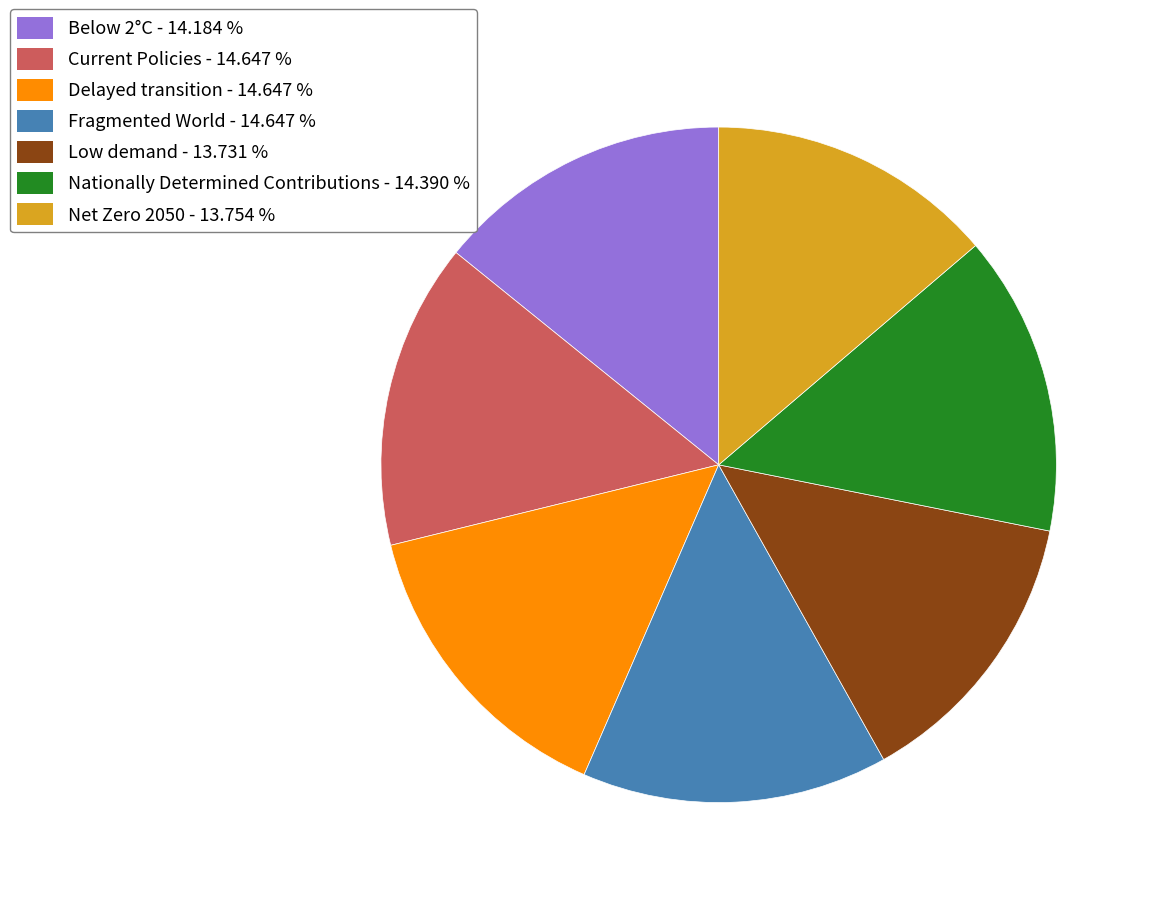

Is Fragmented World - 14.647 % the majority of the pie?

No